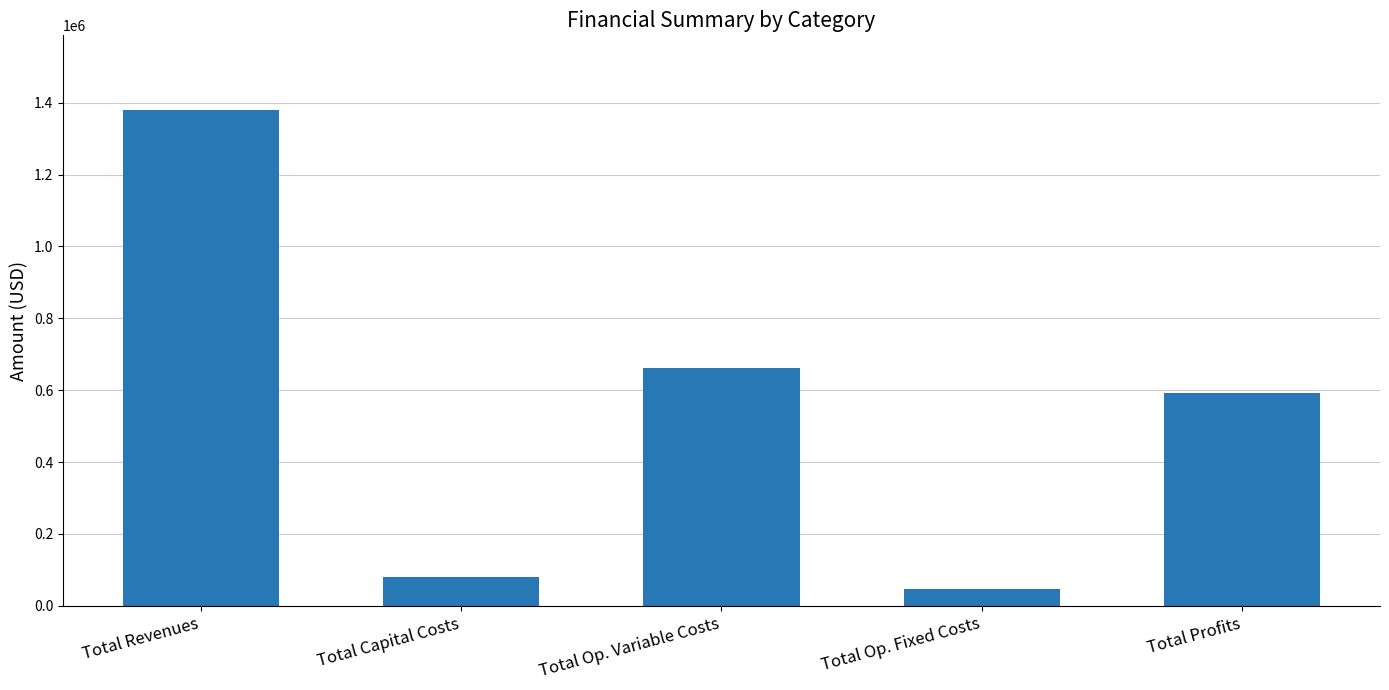

Does the chart contain any negative values?

No